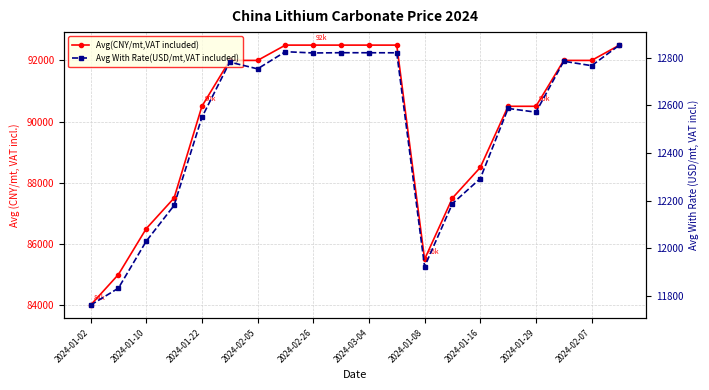

True or false: Avg(CNY/mt,VAT included) and Avg With Rate(USD/mt,VAT included) intersect in this chart.

False